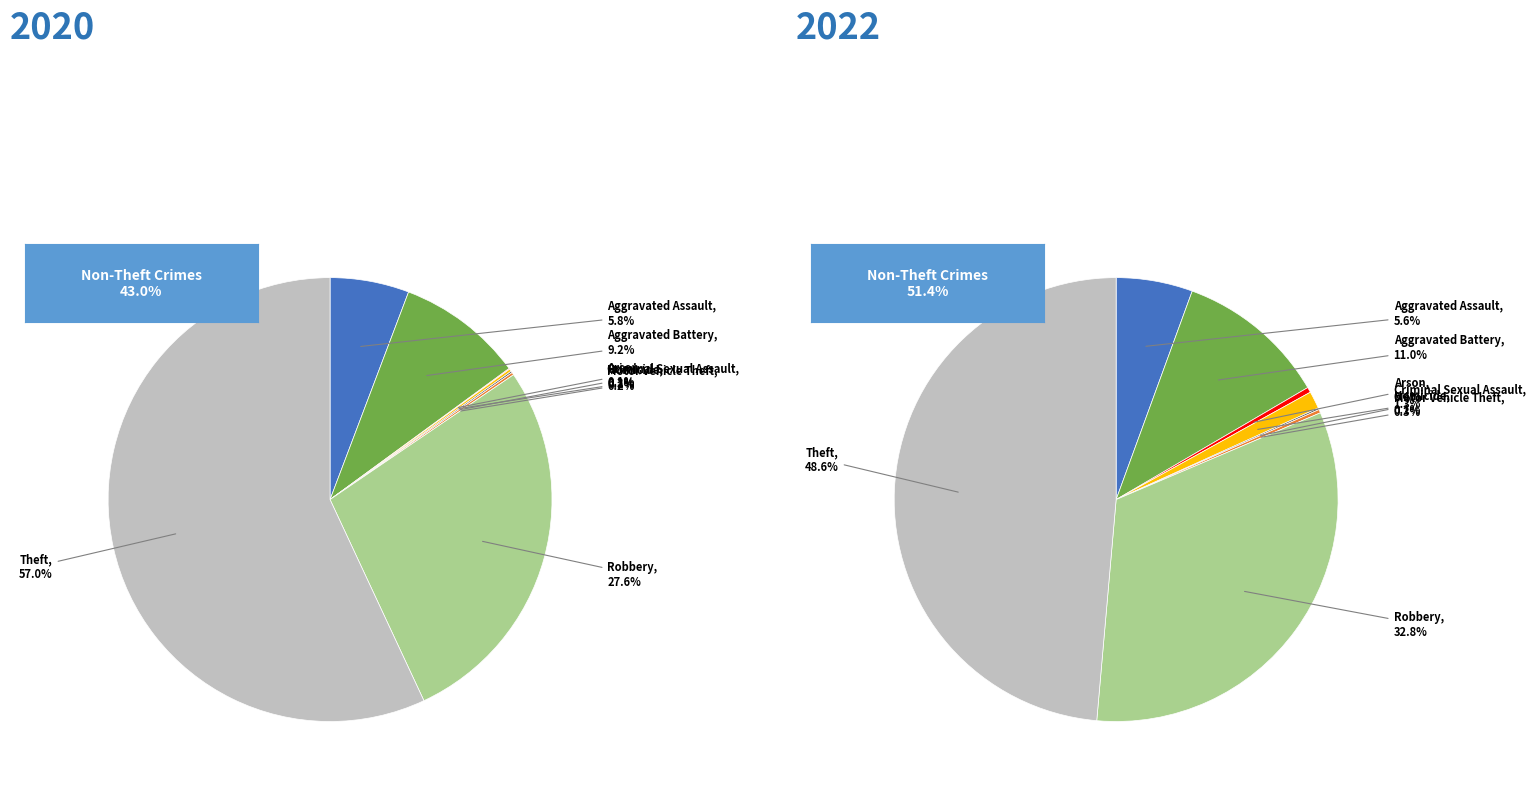

To the nearest percent, what is the average slice percentage?

12%